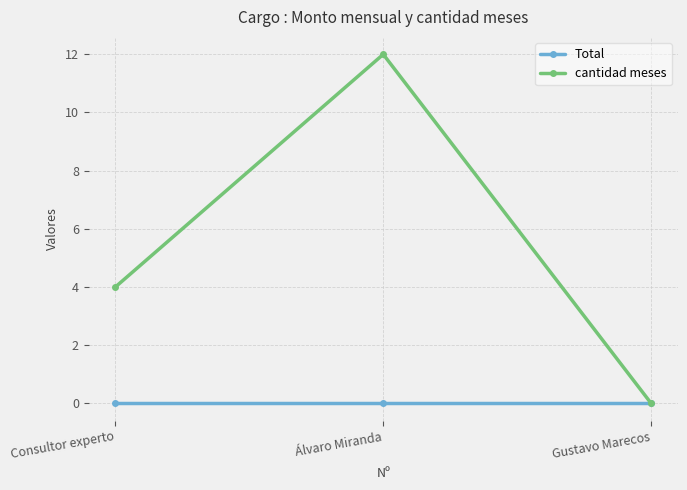

What is the label of the 3rd point from the right?

Consultor experto